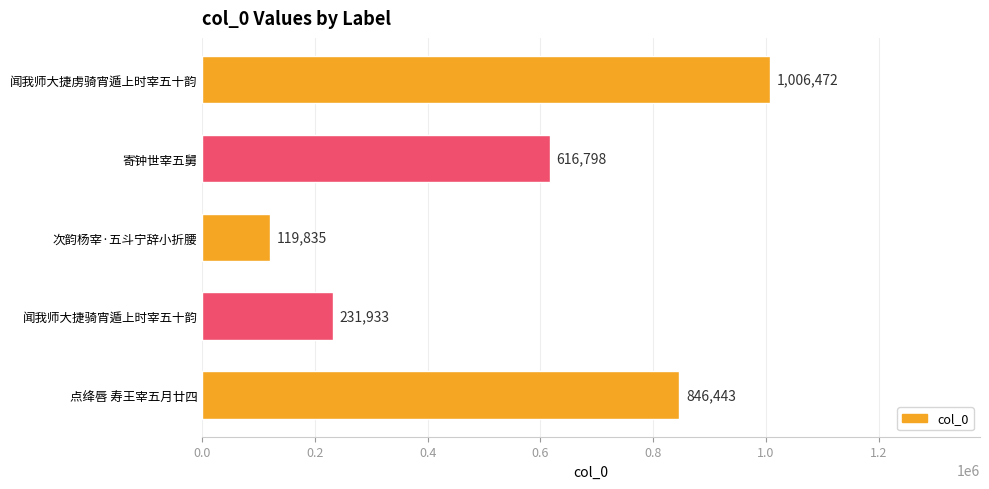

What is the difference between the values at 寄钟世宰五舅 and 闻我师大捷虏骑宵遁上时宰五十韵?

389674